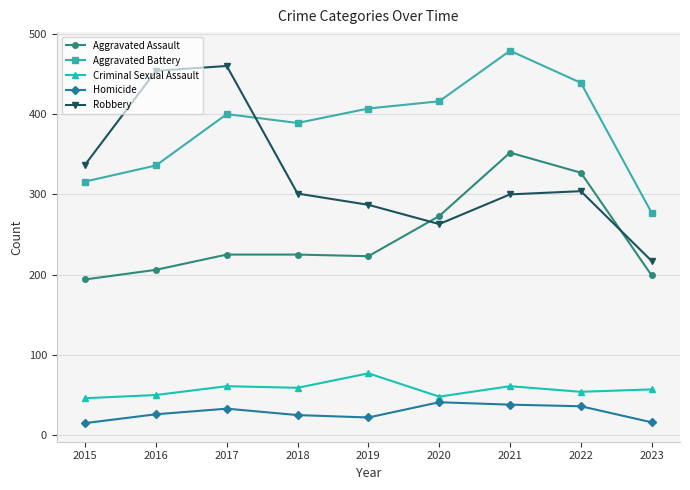

How many data points does each series have?

9